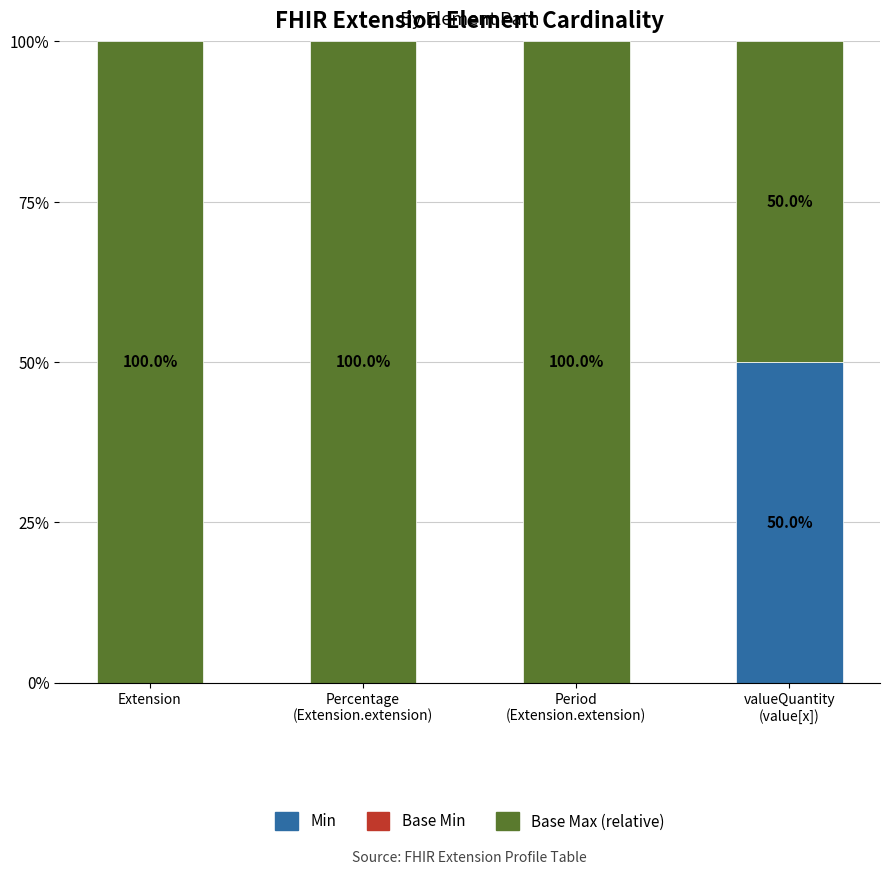

What is the sum of all Min values?

50